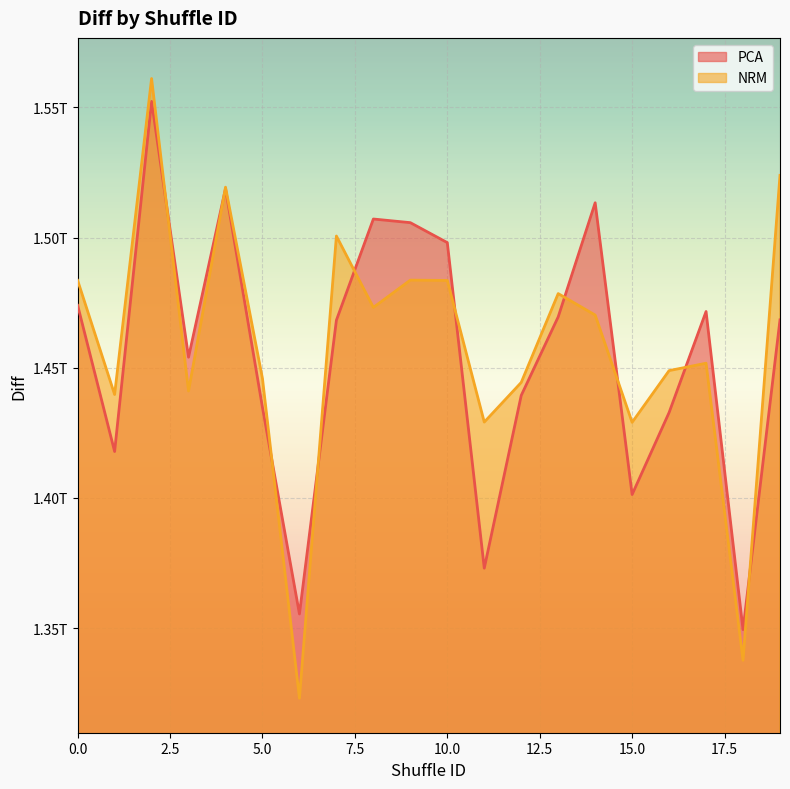

What is the difference between the maximum and second lowest values in the NRM series?

223471210774.0